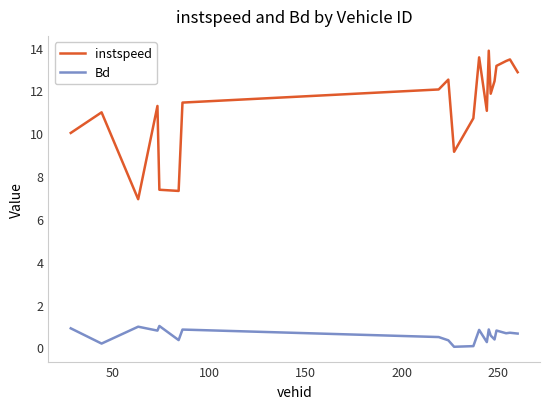

Which series has the widest spread of values?

instspeed